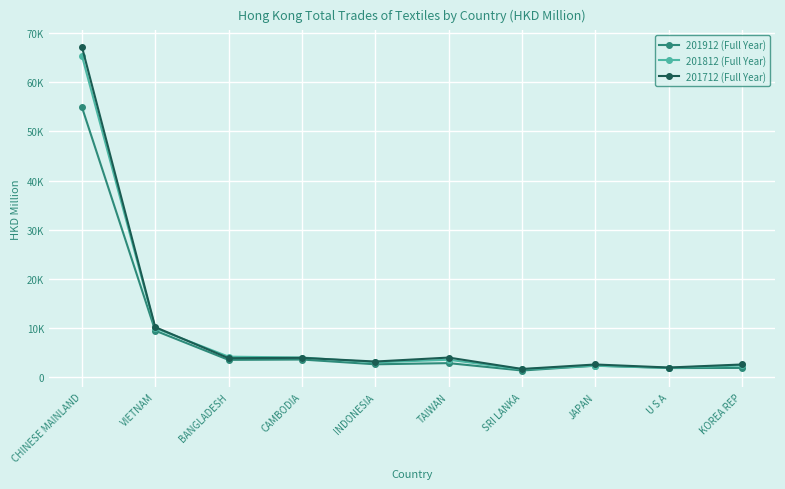

List the labels in order of 201712 (Full Year) value, smallest first.

SRI LANKA, U S A, JAPAN, KOREA REP, INDONESIA, BANGLADESH, CAMBODIA, TAIWAN, VIETNAM, CHINESE MAINLAND